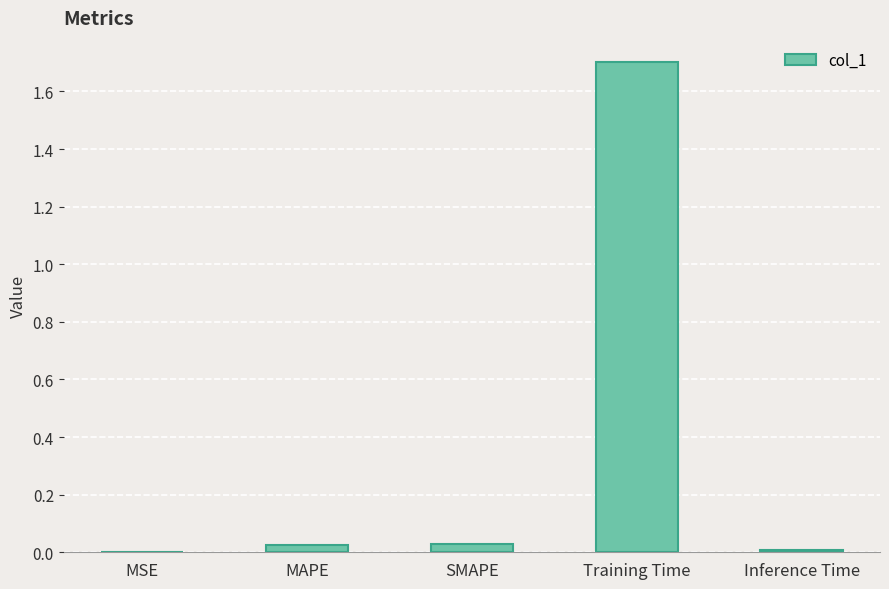

What is the approximate value at Training Time?

1.7